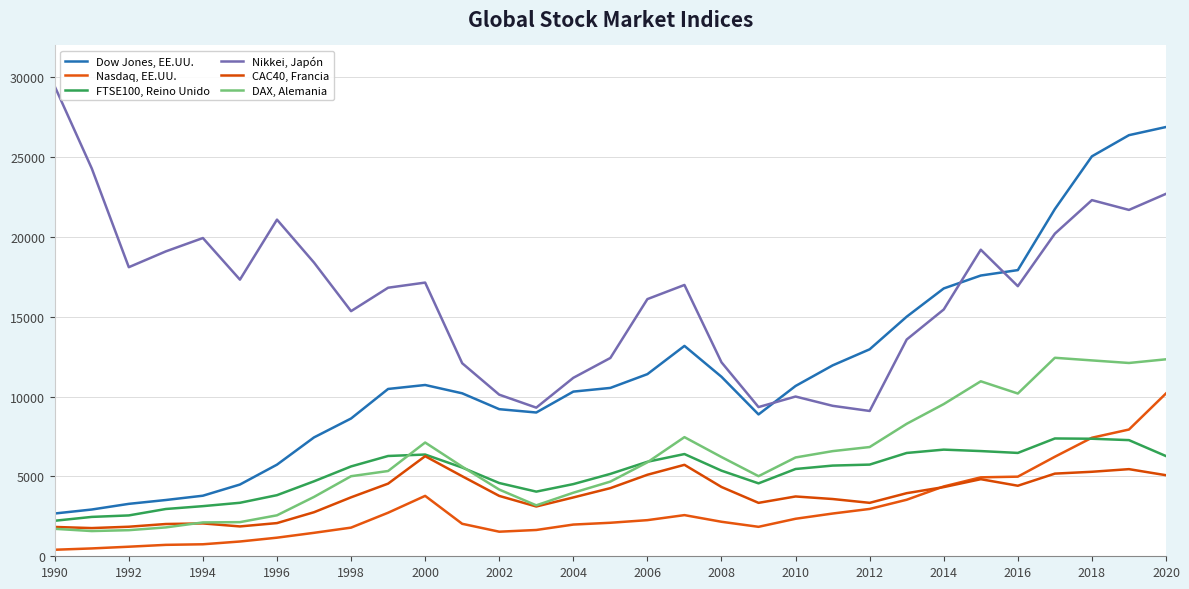

Is this an area chart (filled region under the line)?

No